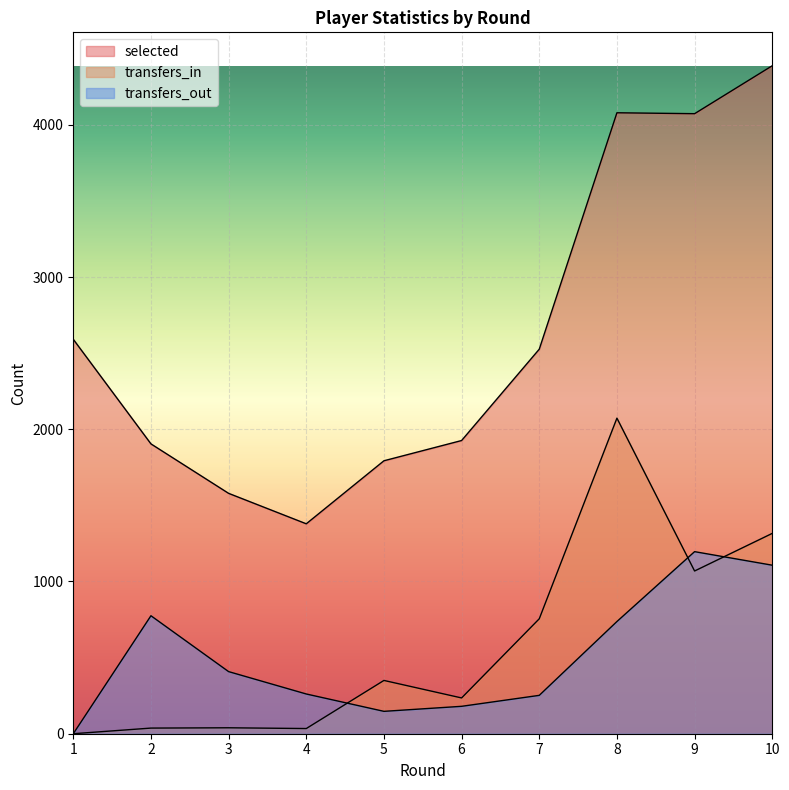

True or false: selected and transfers_out cross at least once.

False